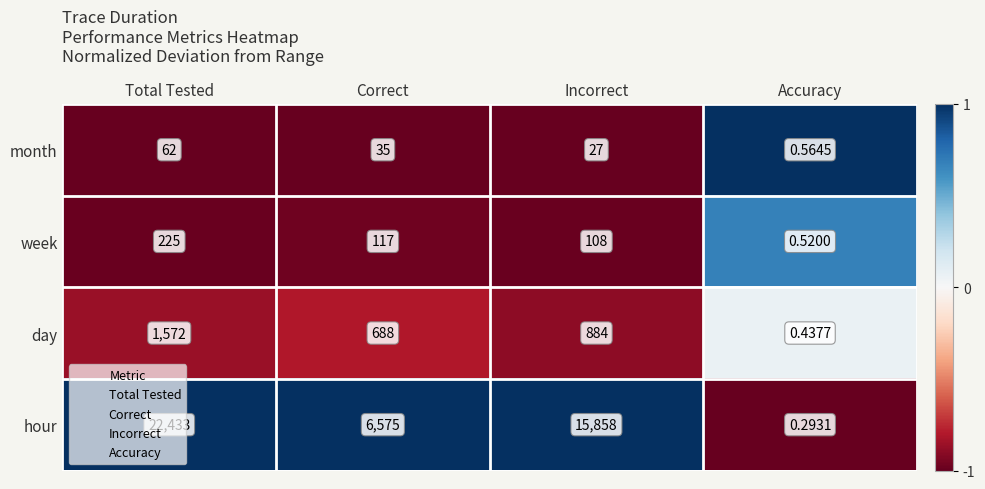

How many series are shown in this chart?

4